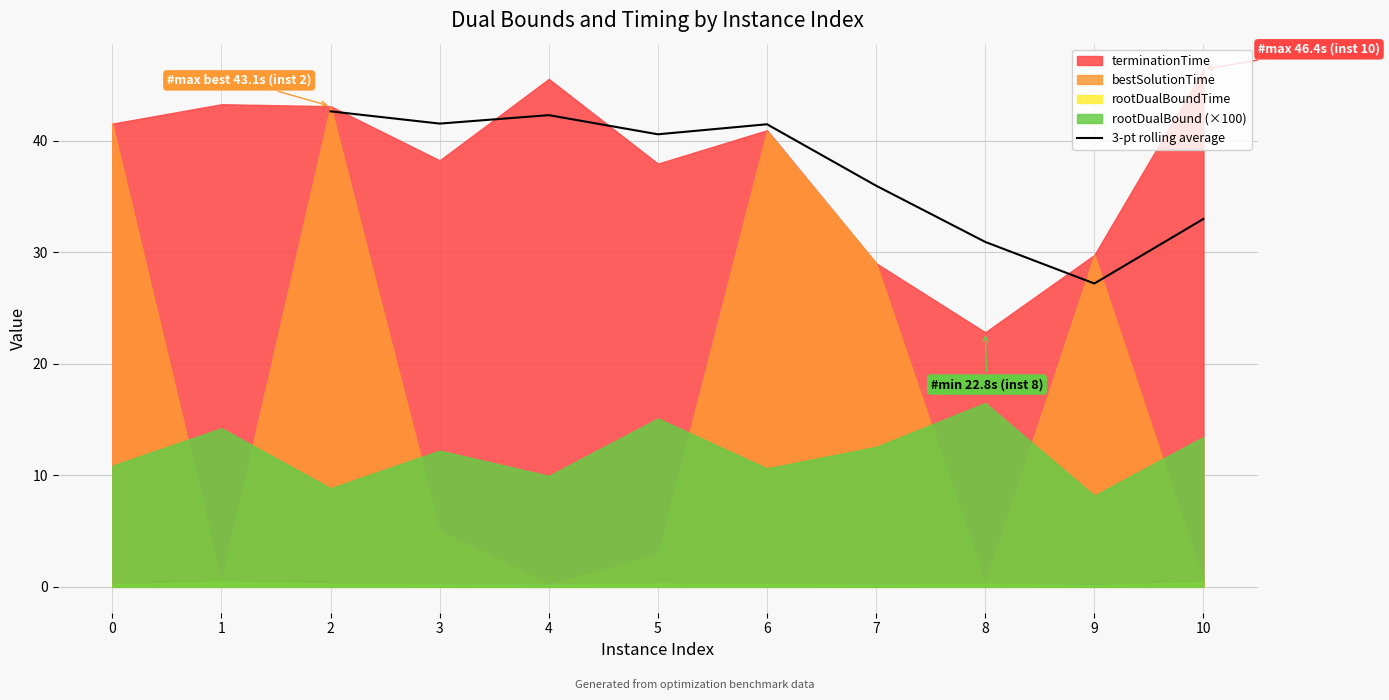

What is the highest value of the 3-pt rolling average series?

42.6